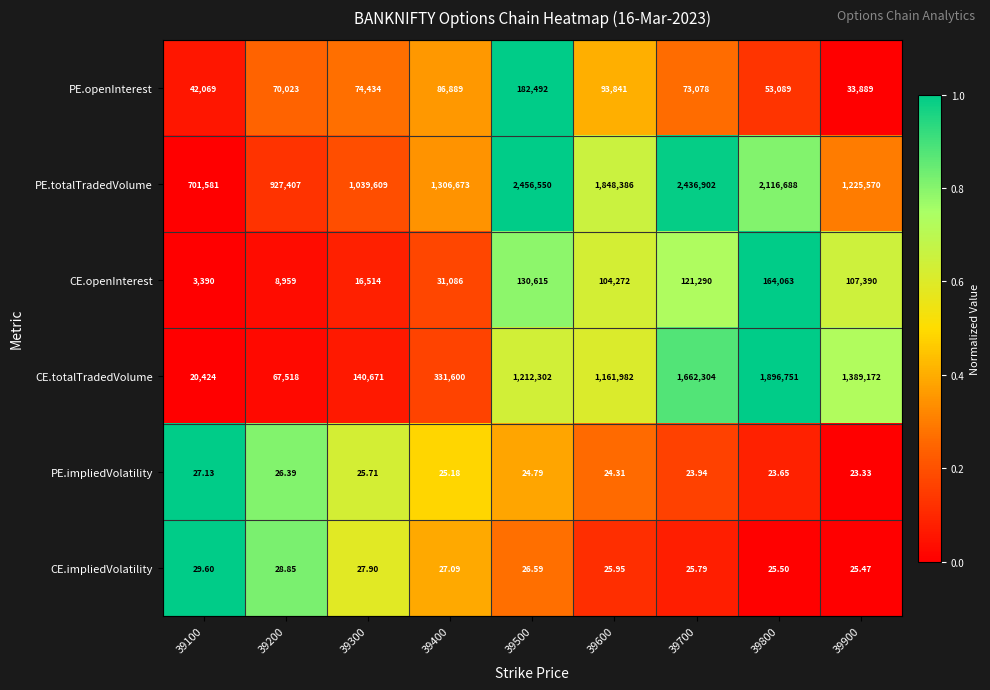

What is the total value across all series at 39400?

1756300.3